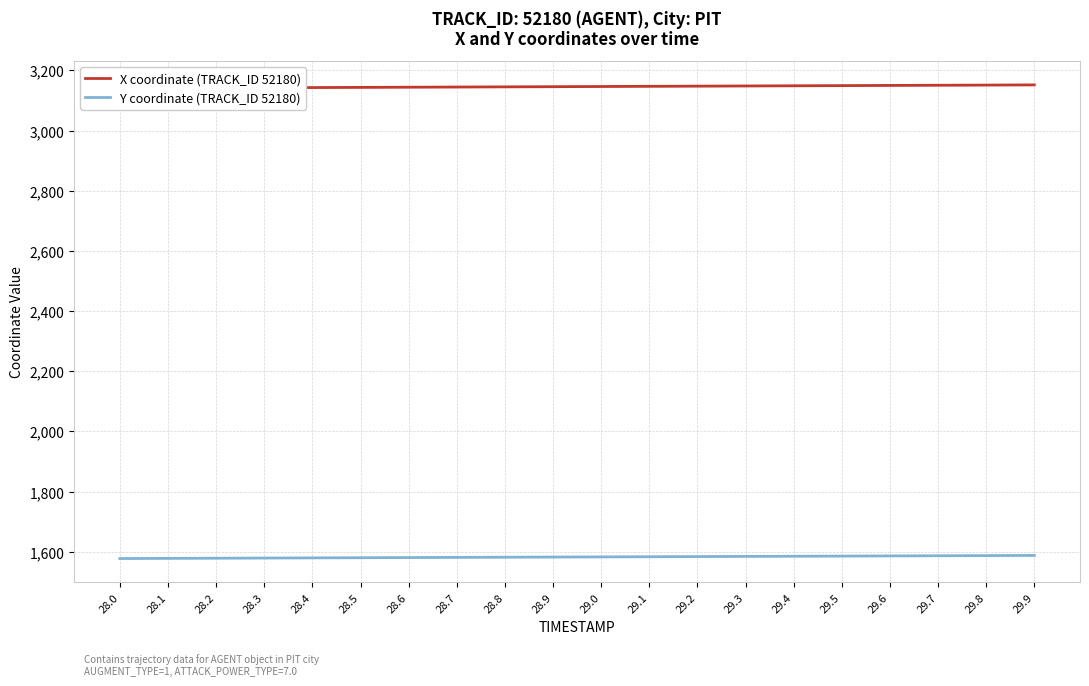

True or false: Y coordinate (TRACK_ID 52180) has more than 1 interior local peaks.

False